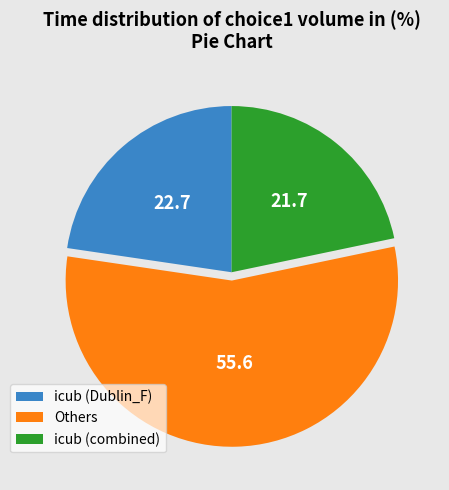

Does any single category account for the majority?

Yes